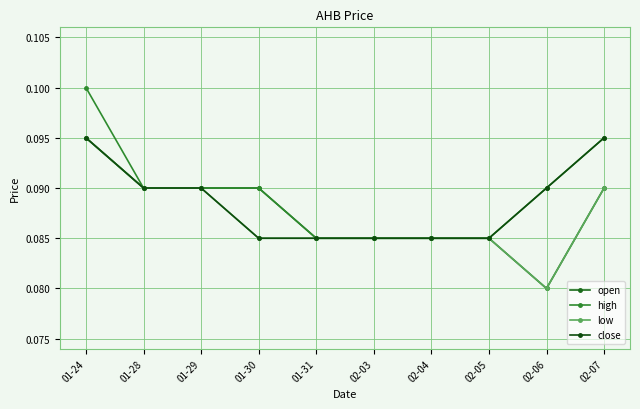

What is the average value of the open series?

0.1